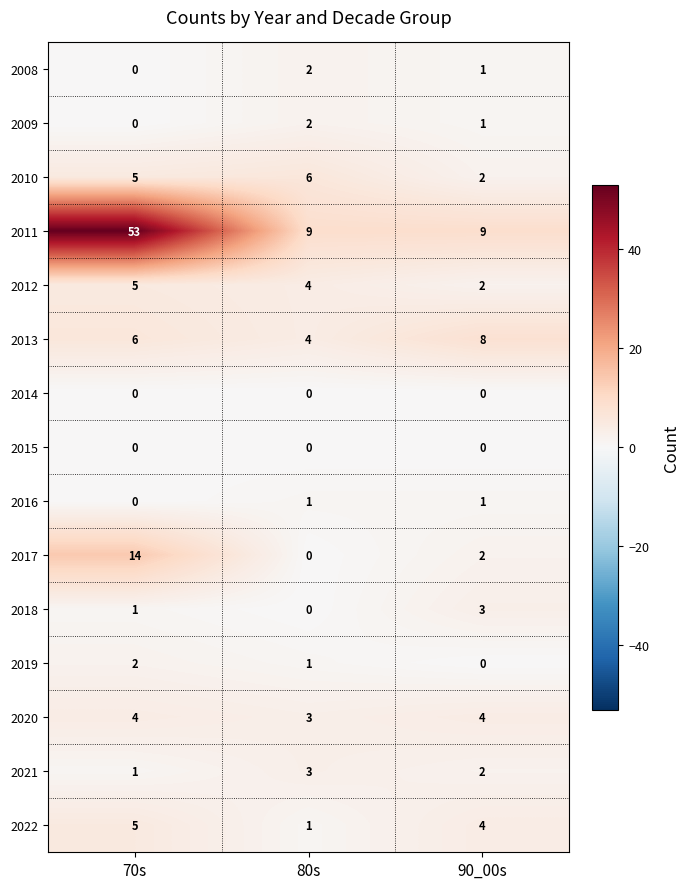

At how many categories does at least one series exceed 46?

1